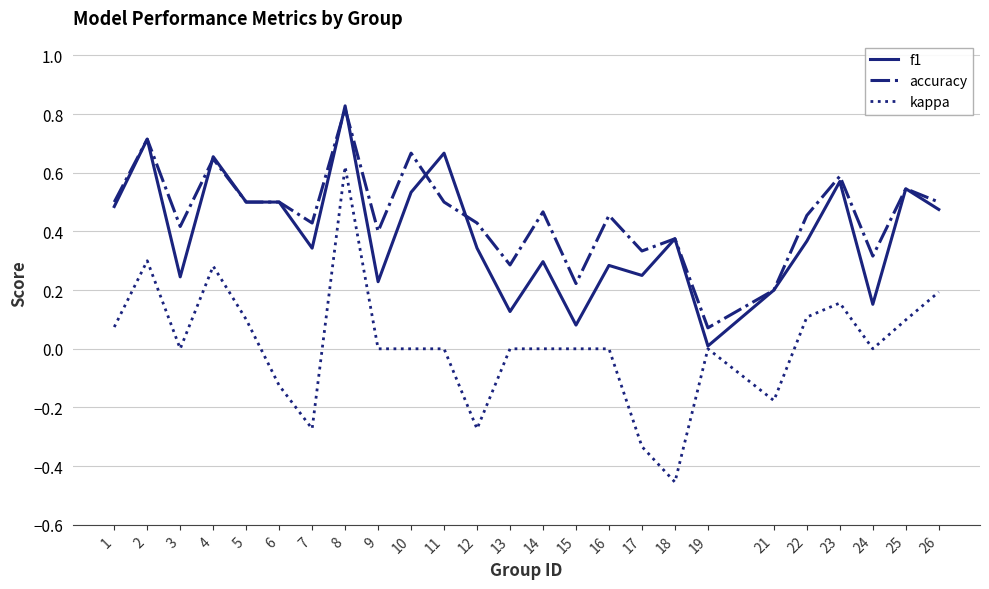

True or false: accuracy and kappa intersect in this chart.

False